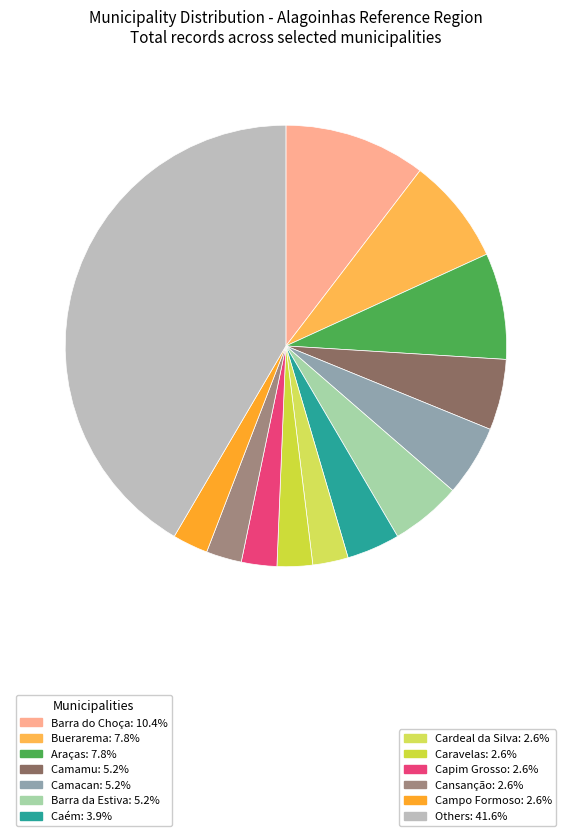

How many slices are in this pie chart?

13